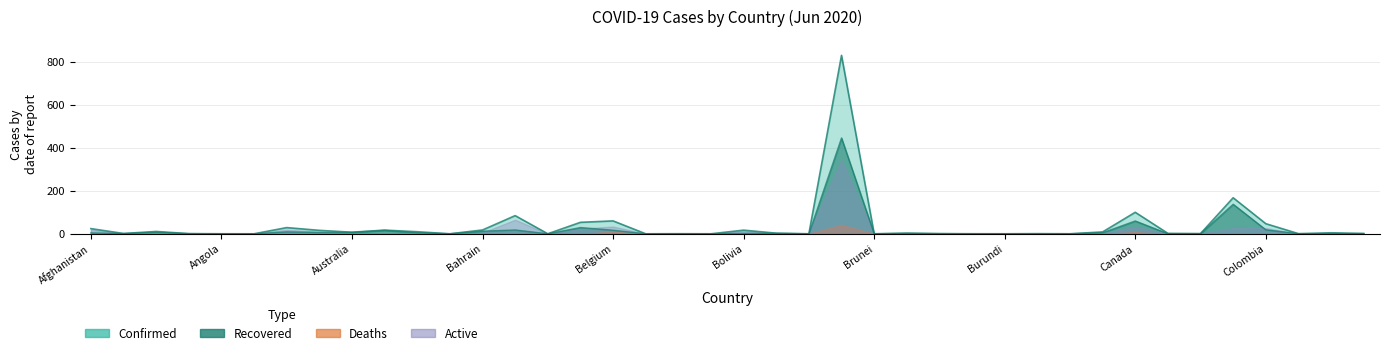

Which category has the highest value in the Recovered series?

Brazil